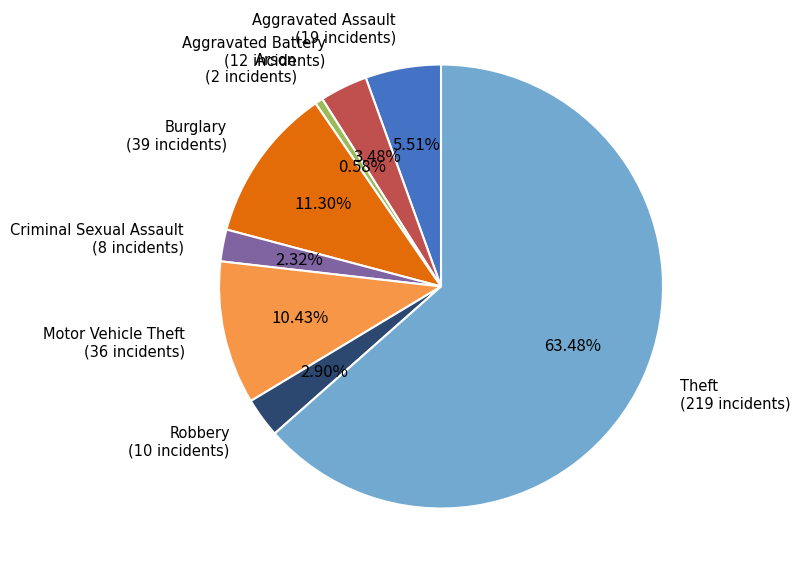

Is there any slice that represents more than half of the pie?

Yes